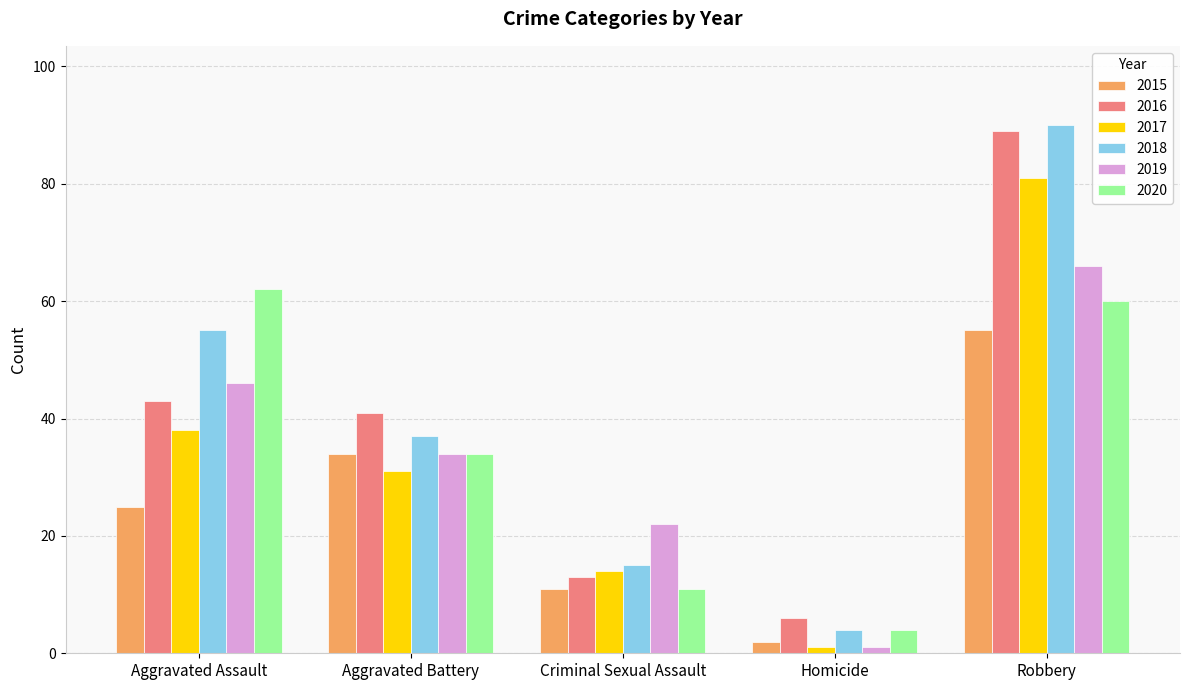

Is the value of 2016 at Aggravated Battery greater than the value of 2018 at Criminal Sexual Assault?

Yes